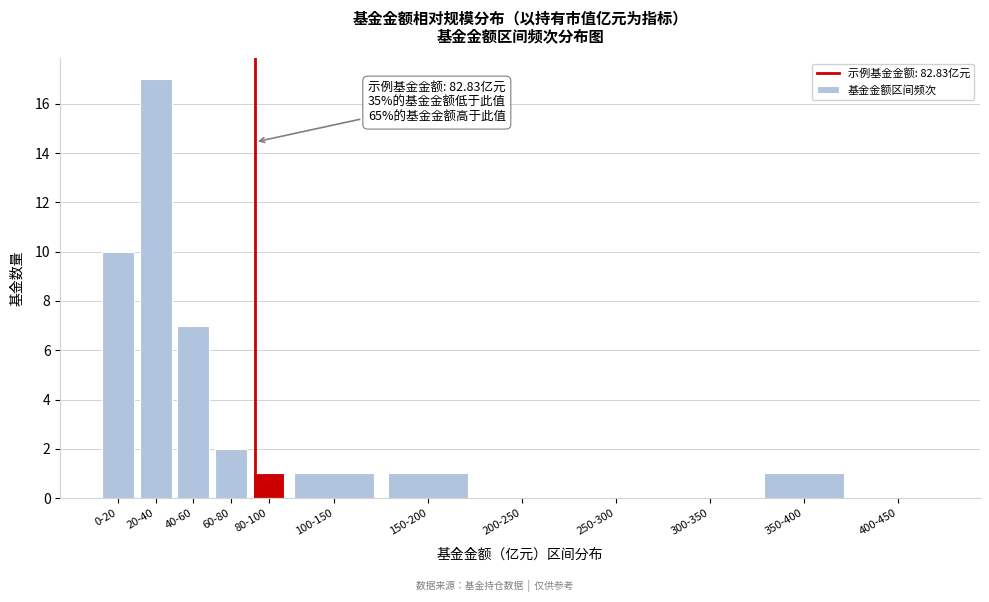

Reading left to right, what are all the values shown in this chart?

0-20=10	20-40=17	40-60=7	60-80=2	80-100=1	100-150=1	150-200=1	200-250=0	250-300=0	300-350=0	350-400=1	400-450=0